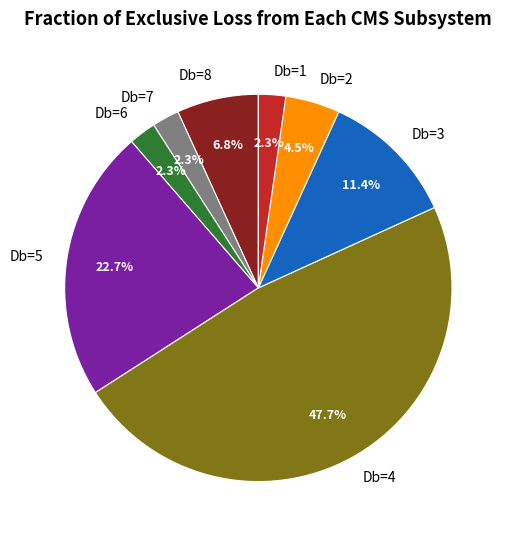

Is there any slice that represents more than half of the pie?

No